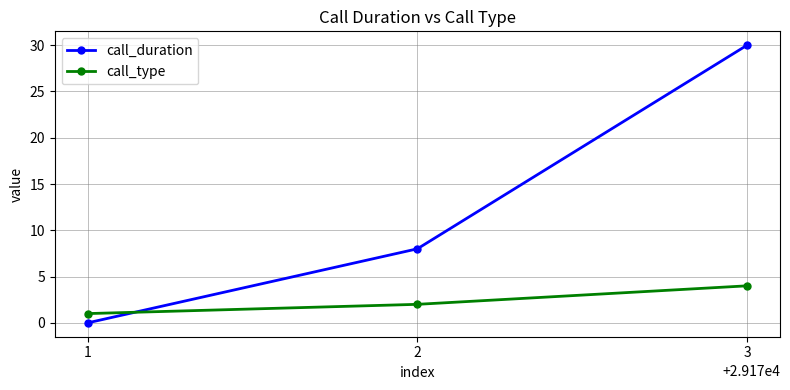

How many series are shown in this chart?

2